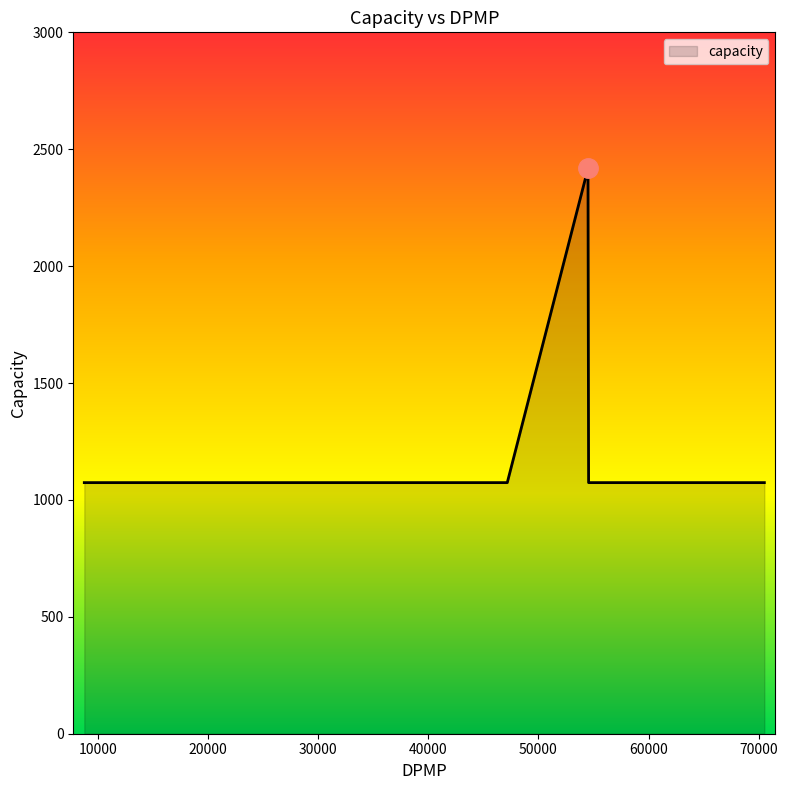

What is the minimum value shown in the chart?

1074